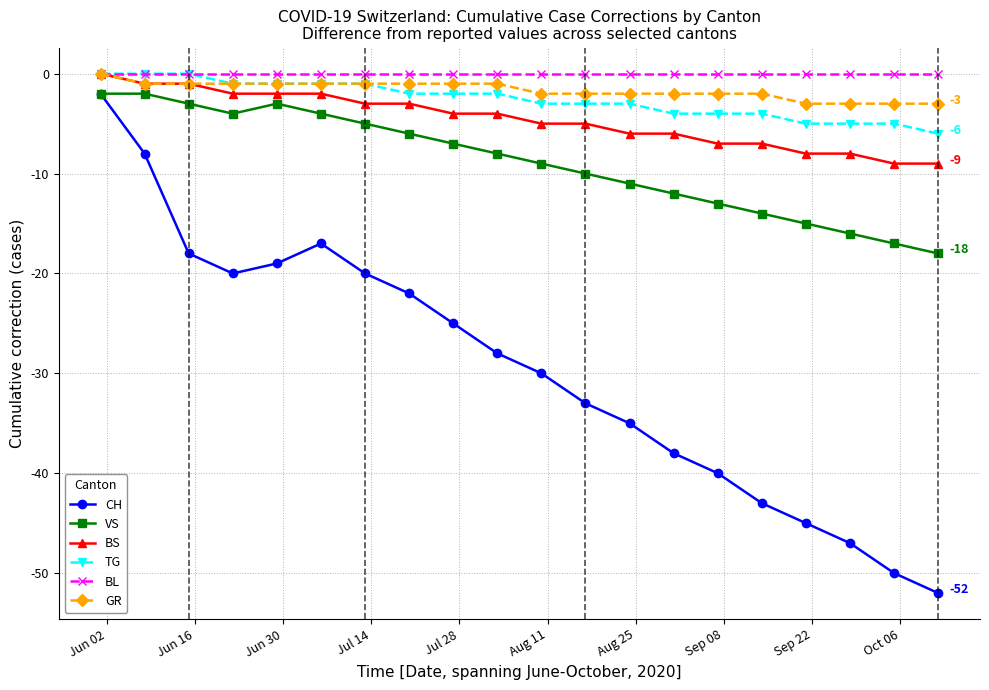

What is the difference between the maximum and minimum values in the BS series?

9